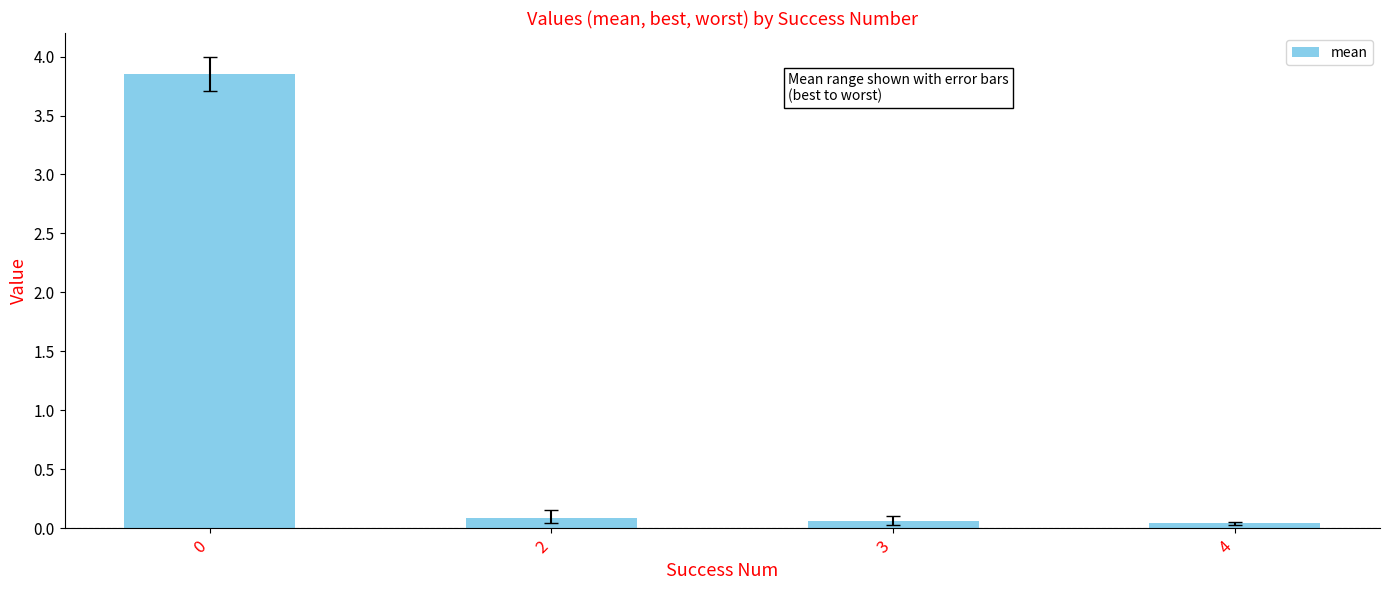

Is it true that the value at 4 is 0.0?

True